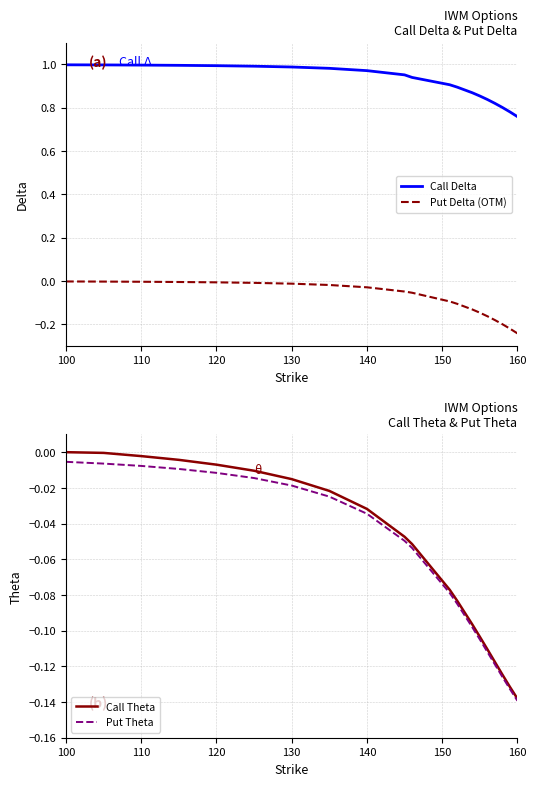

True or false: Put Delta (OTM) and Call Delta cross at least once.

False